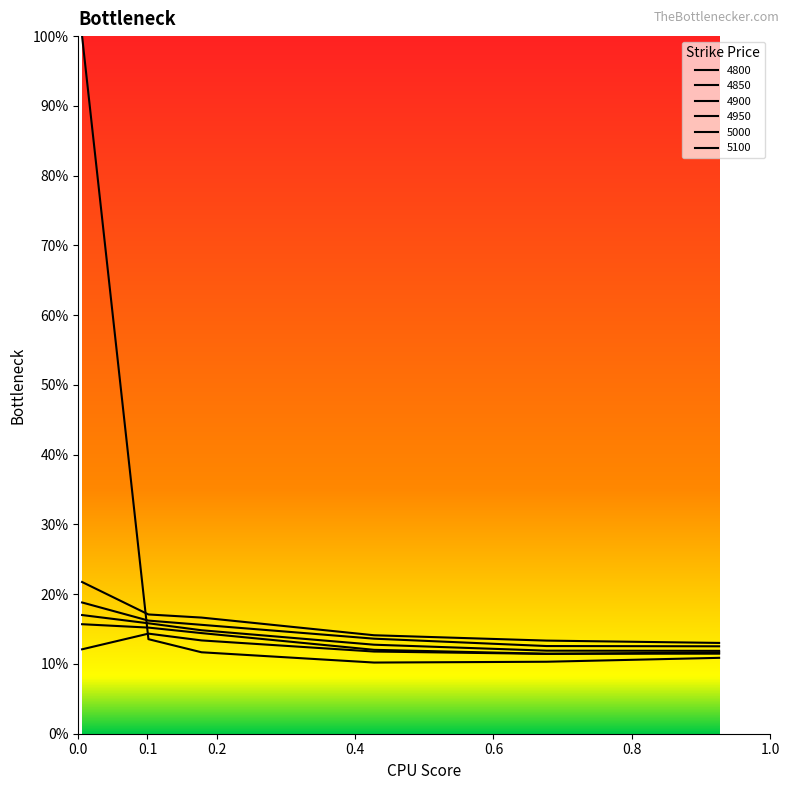

True or false: 5100 and 5000 cross at least once.

False